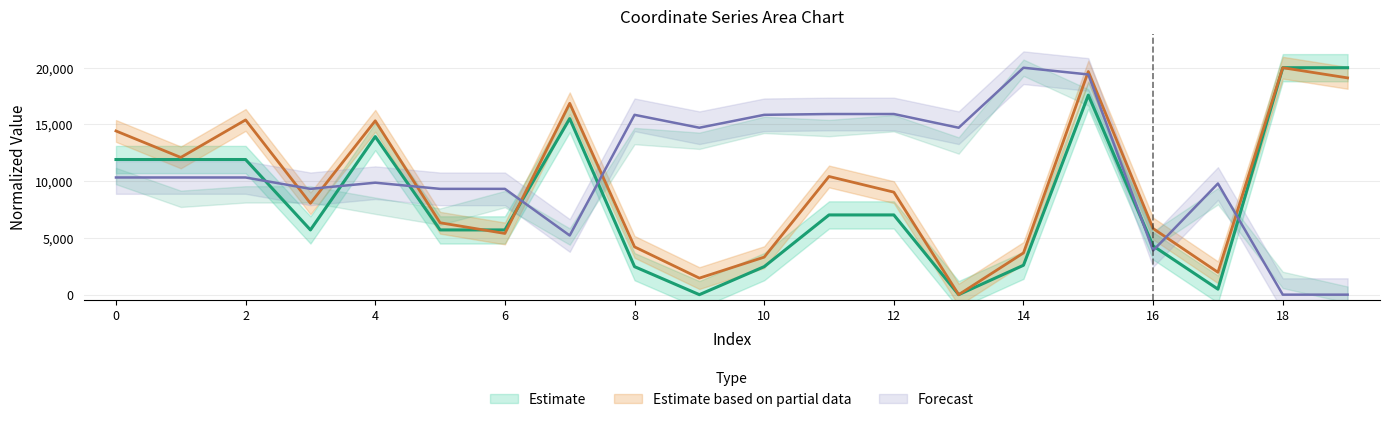

Where is the first local maximum for x1?

2